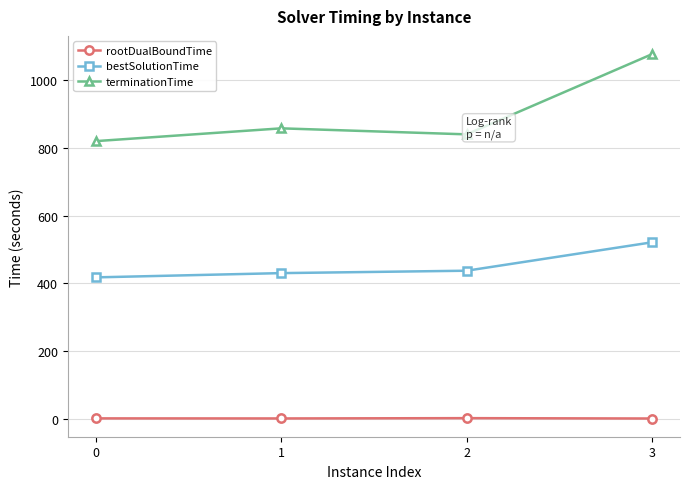

What is the highest value of the bestSolutionTime series?

521.3